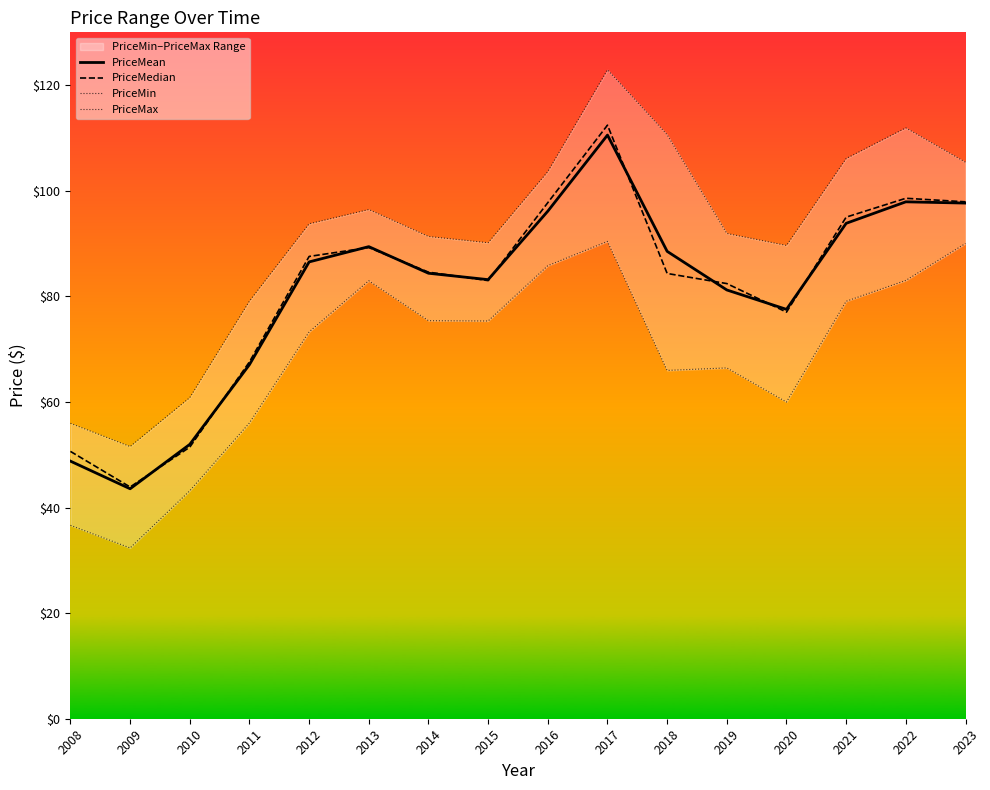

What is the value of the PriceMin point at the 2nd from the left?

32.3